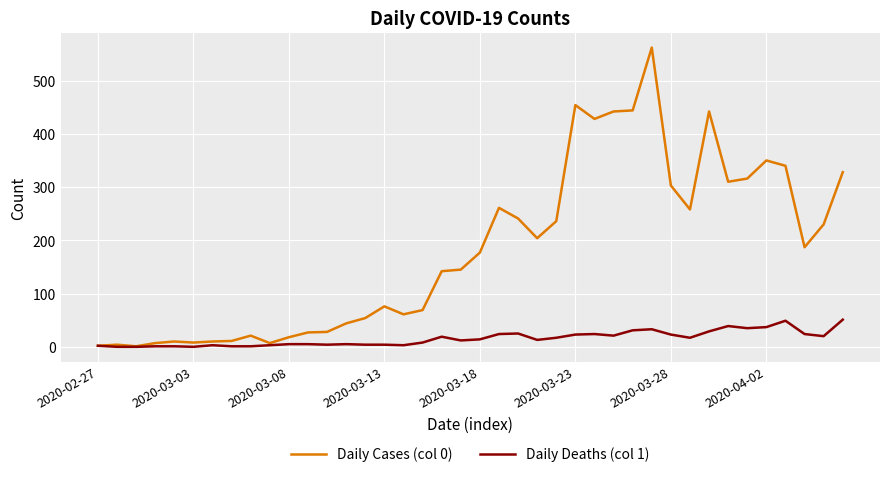

How many values in the Daily Cases (col 0) series are below 177?

20